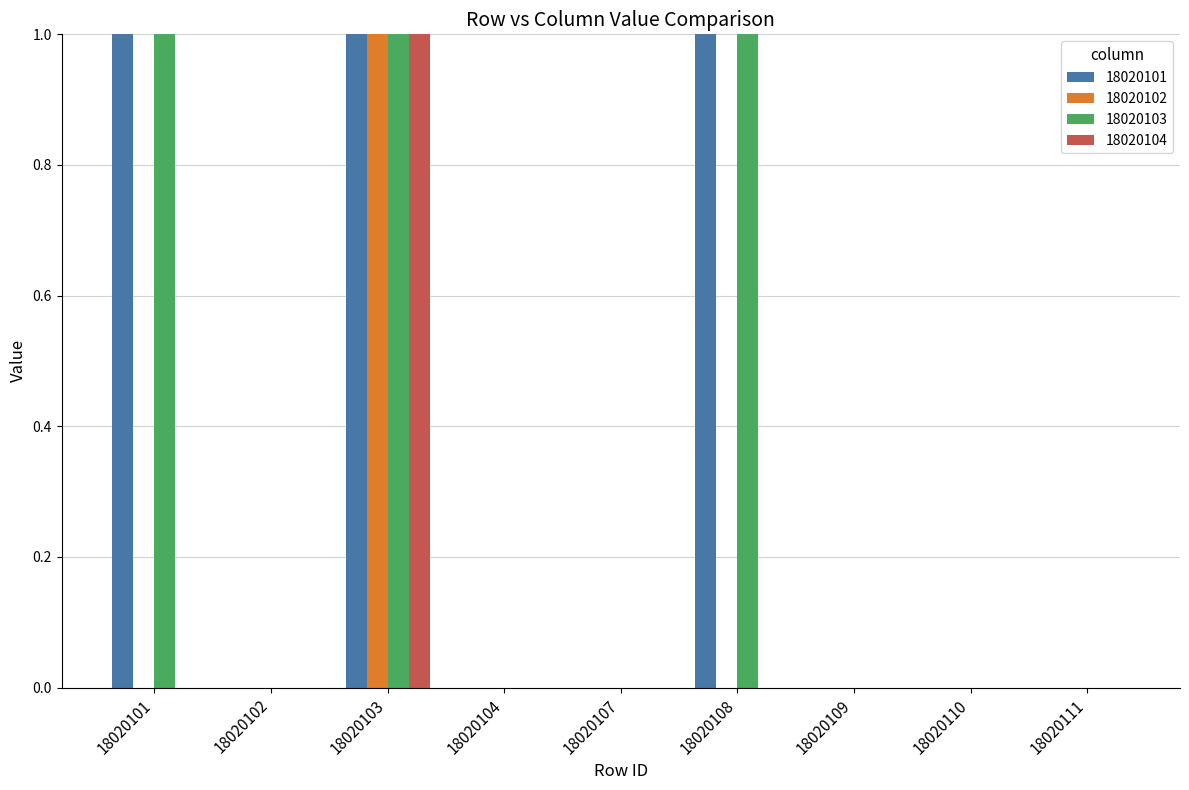

What are all the series names shown in the legend?

18020101, 18020102, 18020103, 18020104